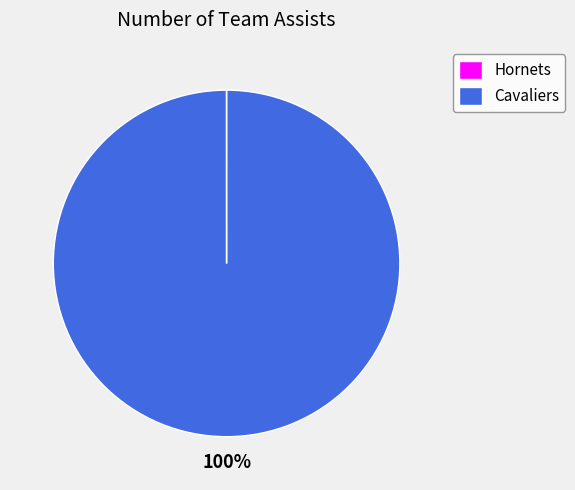

What percentage is the Cavaliers slice, to the nearest percent?

100%